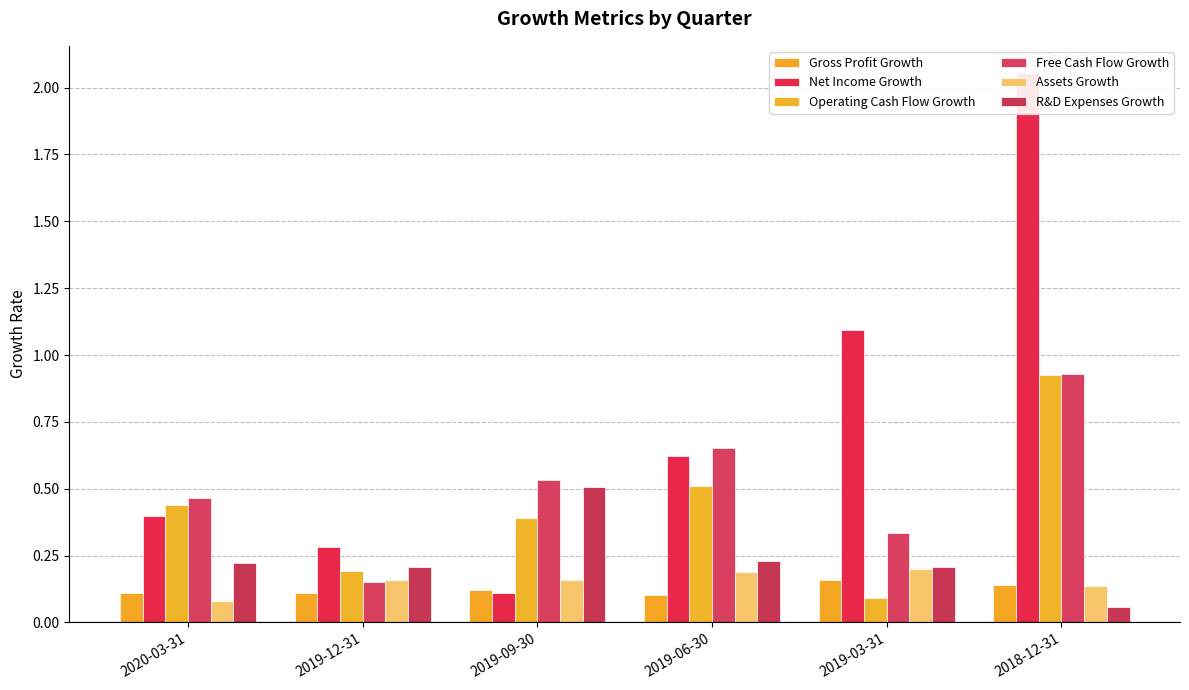

Which series has the largest total across all categories?

Net Income Growth